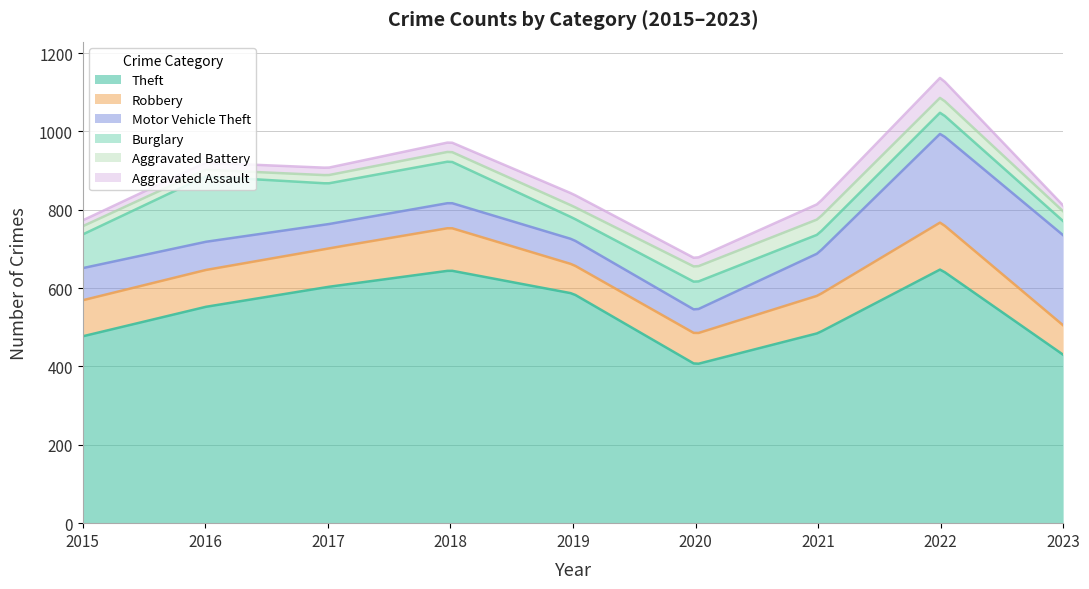

What is the difference between the Motor Vehicle Theft values at 2022 and 2016?

155